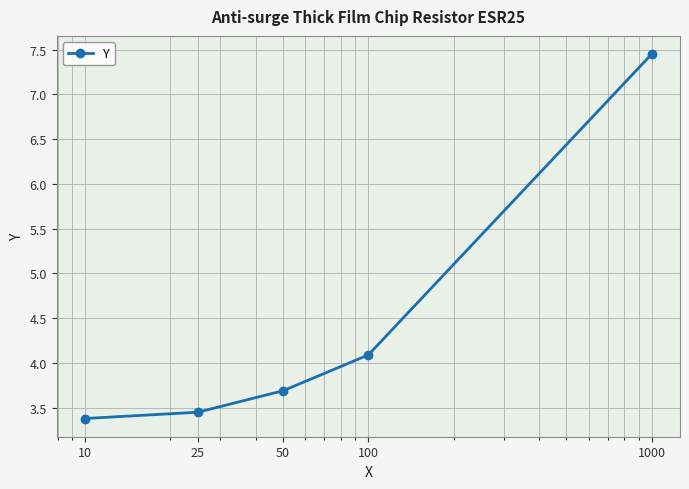

What is the difference between the maximum and minimum values?

4.1